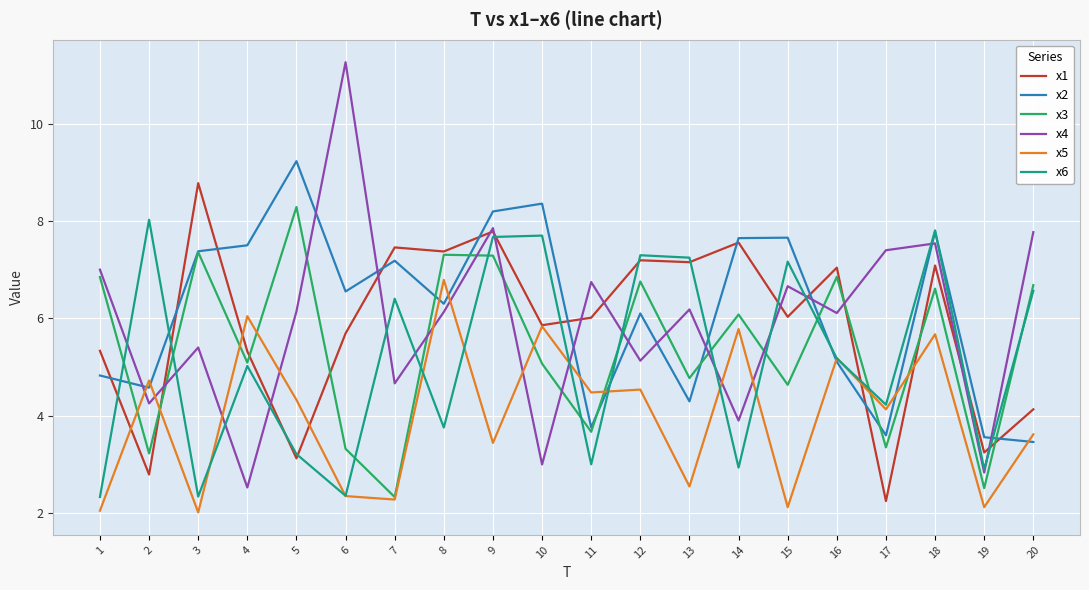

True or false: x4 has more than 1 points higher than both neighbors.

True